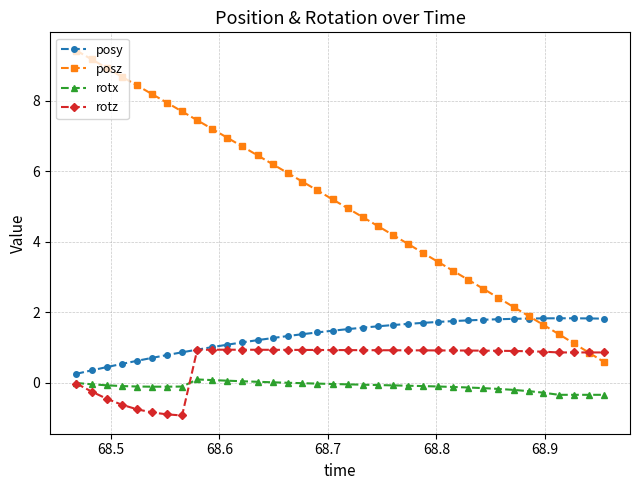

What is the value of the rotz point at the 31st from the left?

0.9